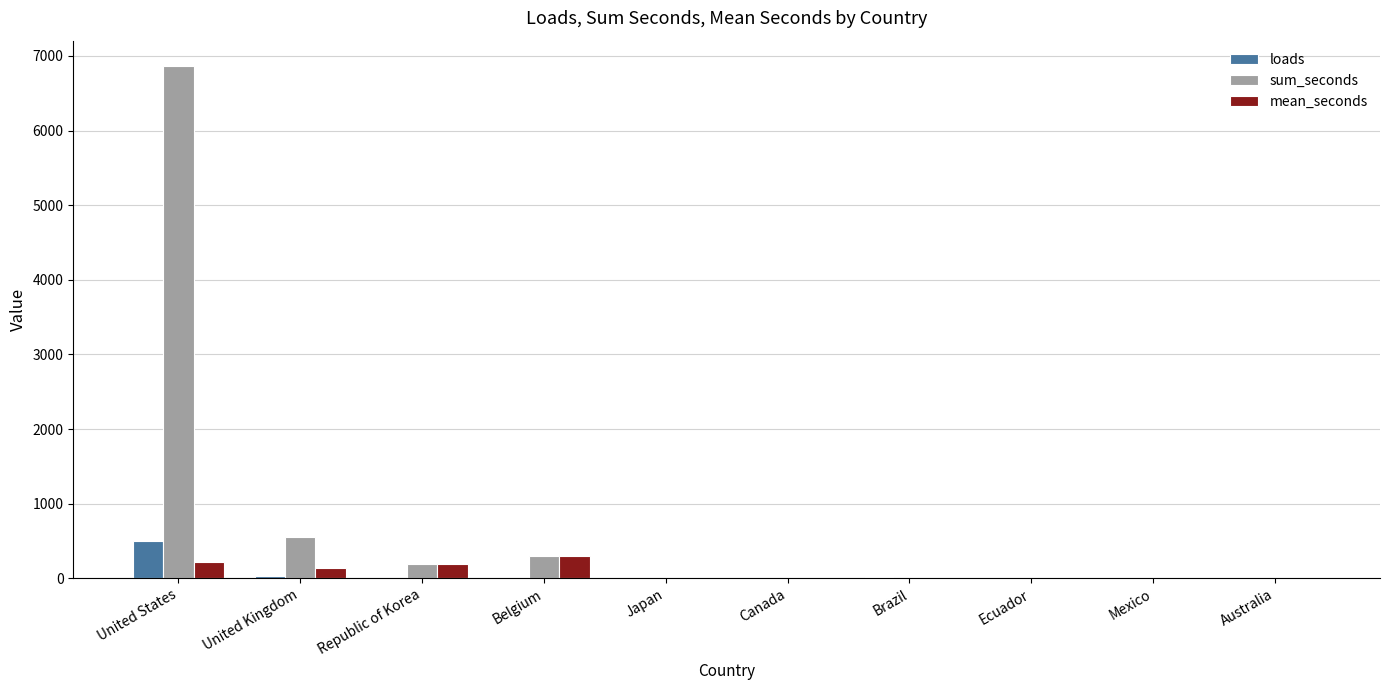

Where does the loads series first go above 9?

United States